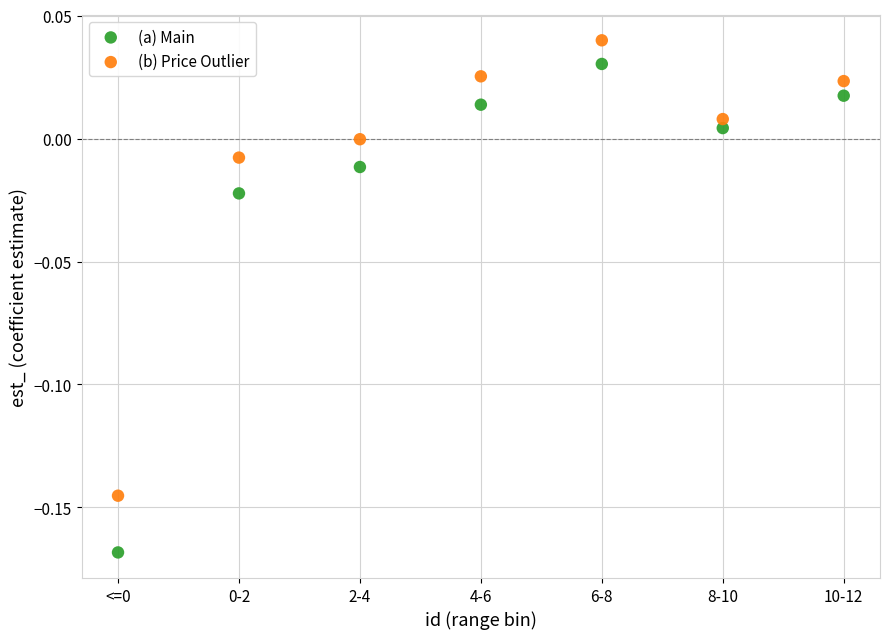

Which series has the widest spread of Y values?

(a) Main